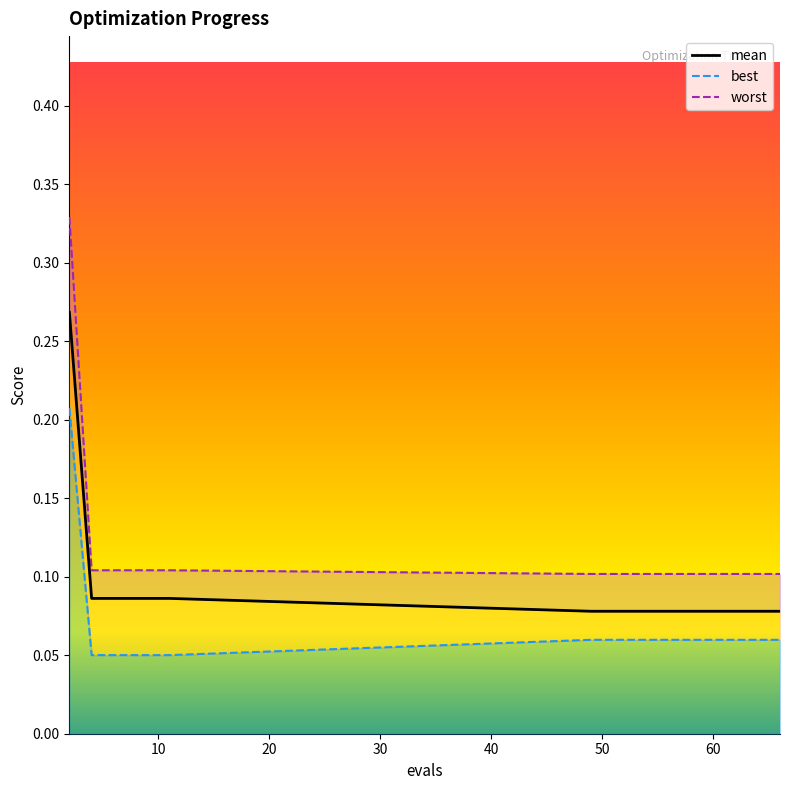

What is the total value across all series at 54?

0.2